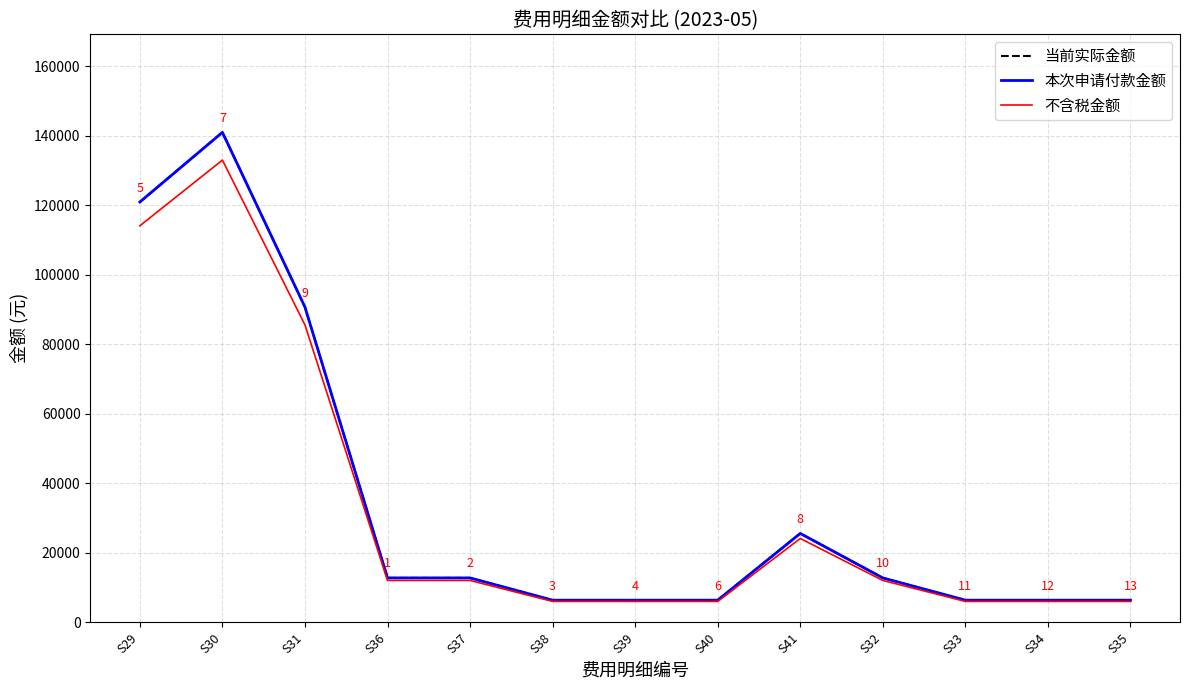

Rank the categories by 本次申请付款金额 value from lowest to highest.

S38, S39, S40, S33, S34, S35, S36, S37, S32, S41, S31, S29, S30